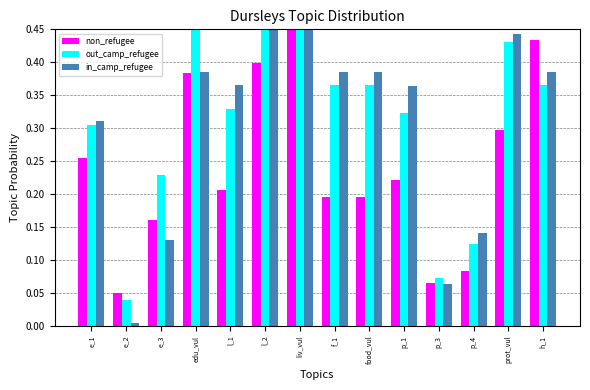

At food_vul, list the series in order from smallest to largest.

non_refugee, out_camp_refugee, in_camp_refugee